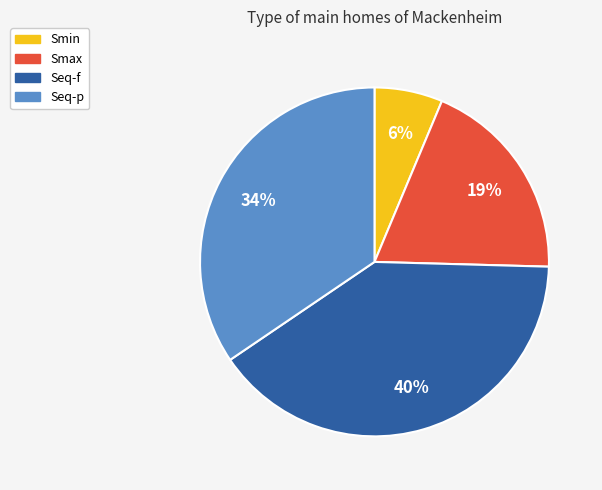

To the nearest percent, what percentage of the pie is Seq-p?

34%